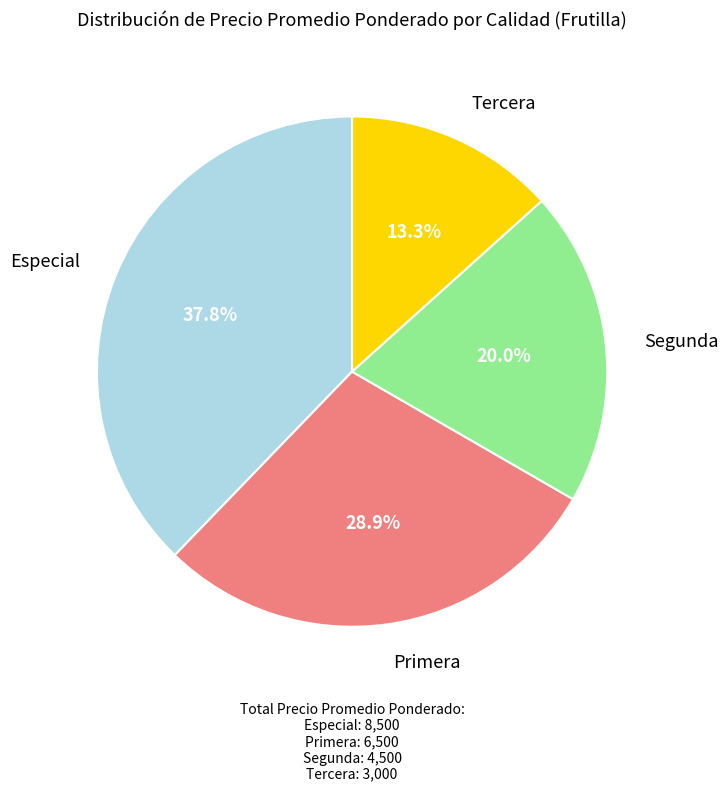

Does any single category account for the majority?

No